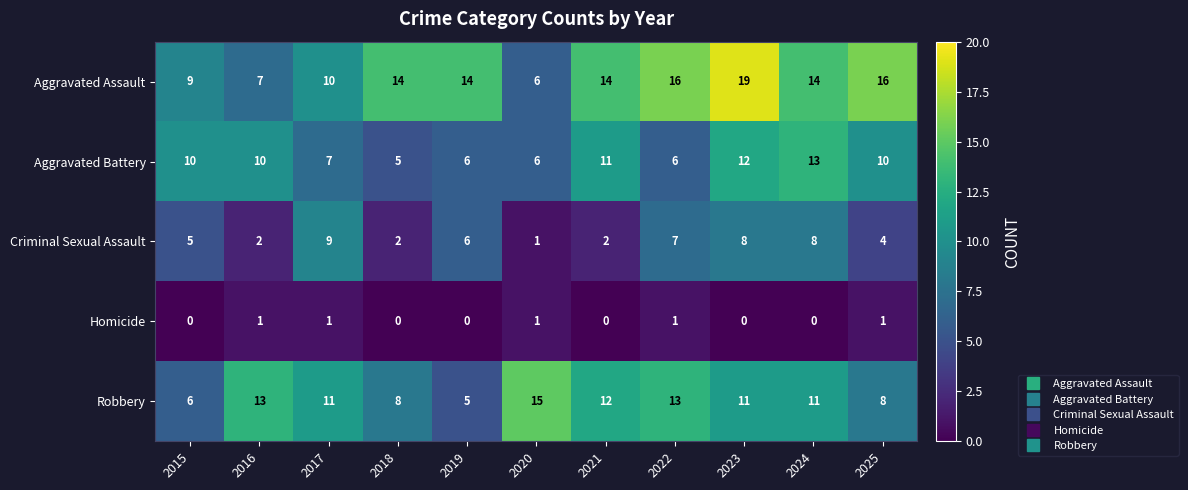

What value does the Aggravated Assault series have at 2022, to the nearest 5?

15